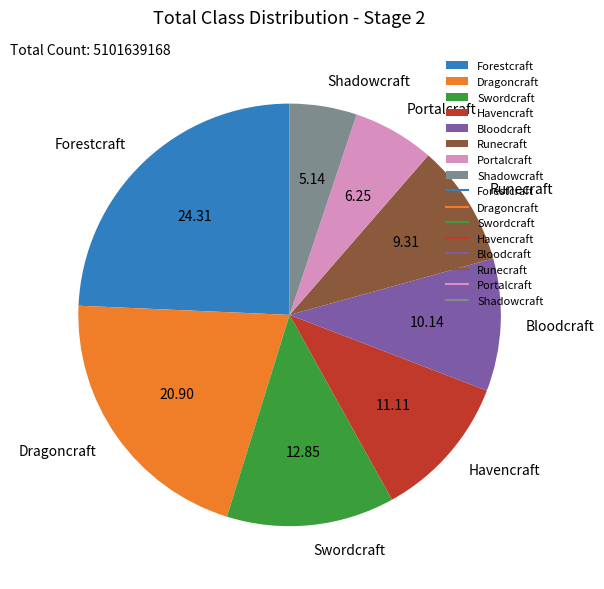

Rank the categories by value from lowest to highest.

Shadowcraft, Portalcraft, Runecraft, Bloodcraft, Havencraft, Swordcraft, Dragoncraft, Forestcraft